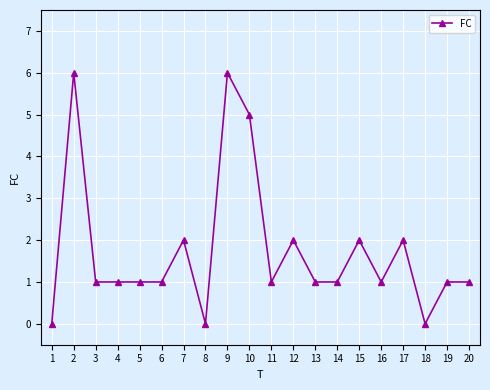

What is the value of the 19th point from the left?

1